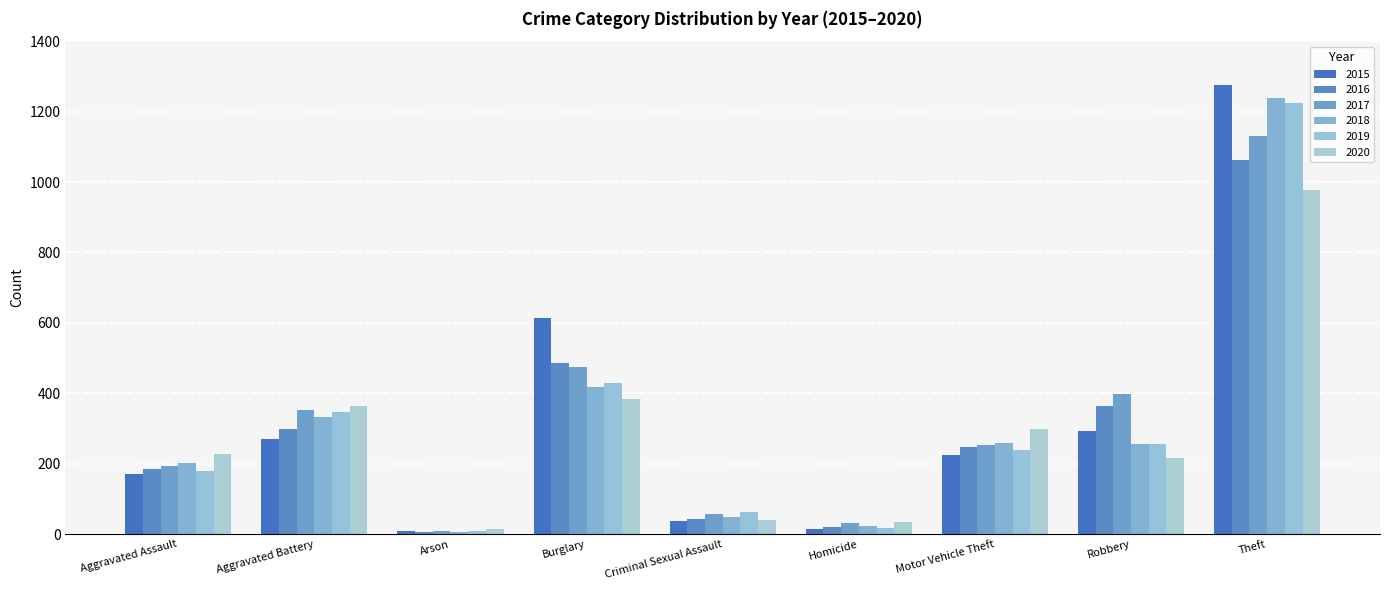

How many bars are there in total?

54